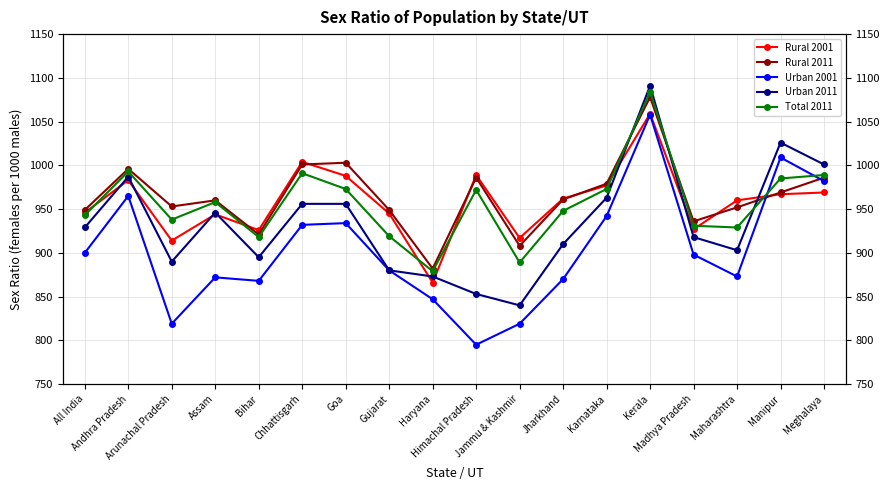

Where is the first local minimum for Urban 2011?

Arunachal Pradesh